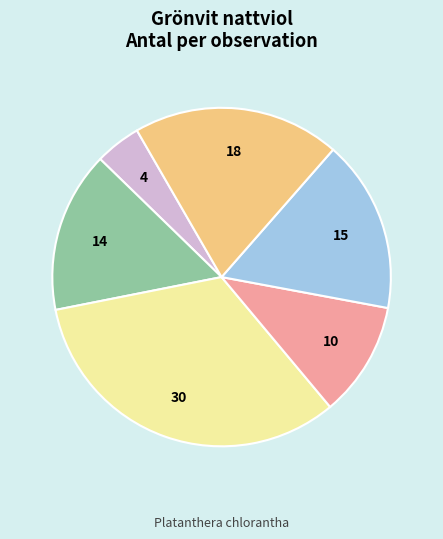

How many slices are in this pie chart?

6